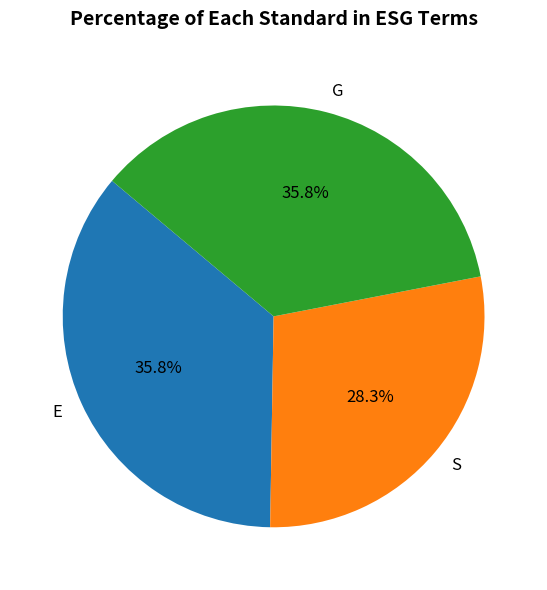

What is the total percentage of G and E?

71.7%